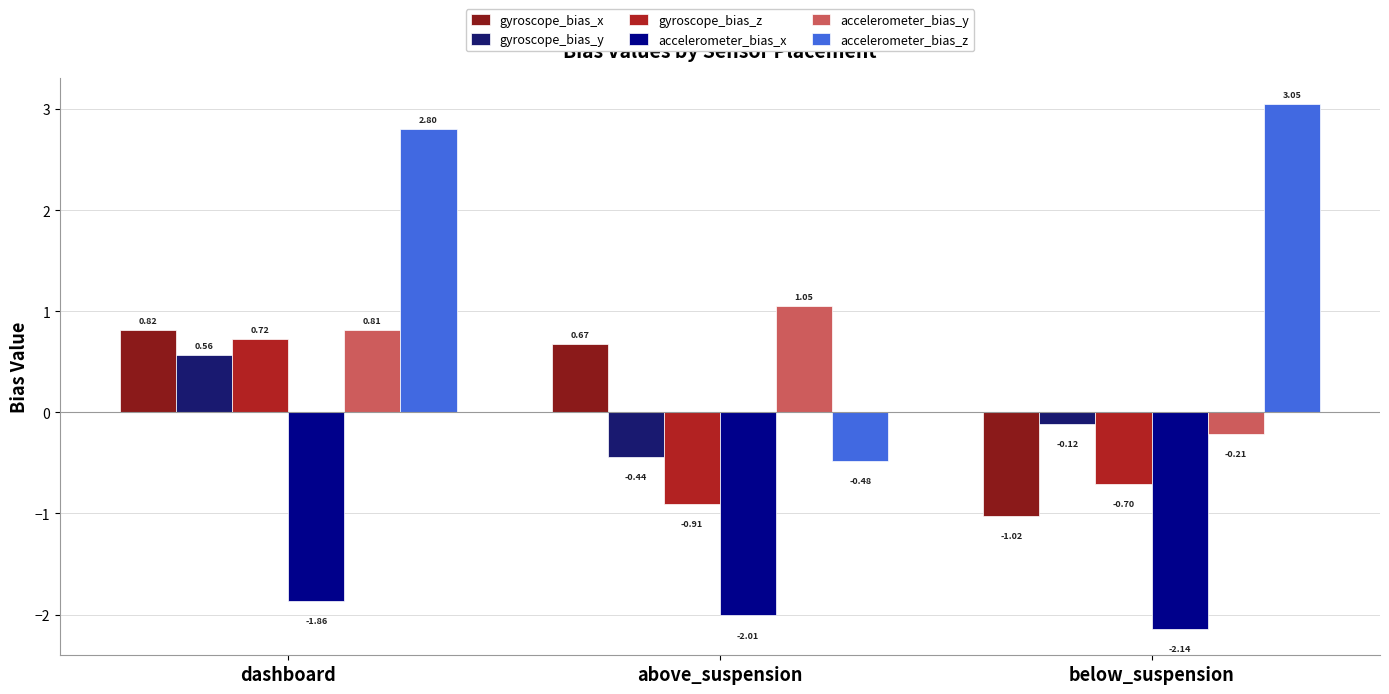

At how many categories does at least one series exceed 1?

3